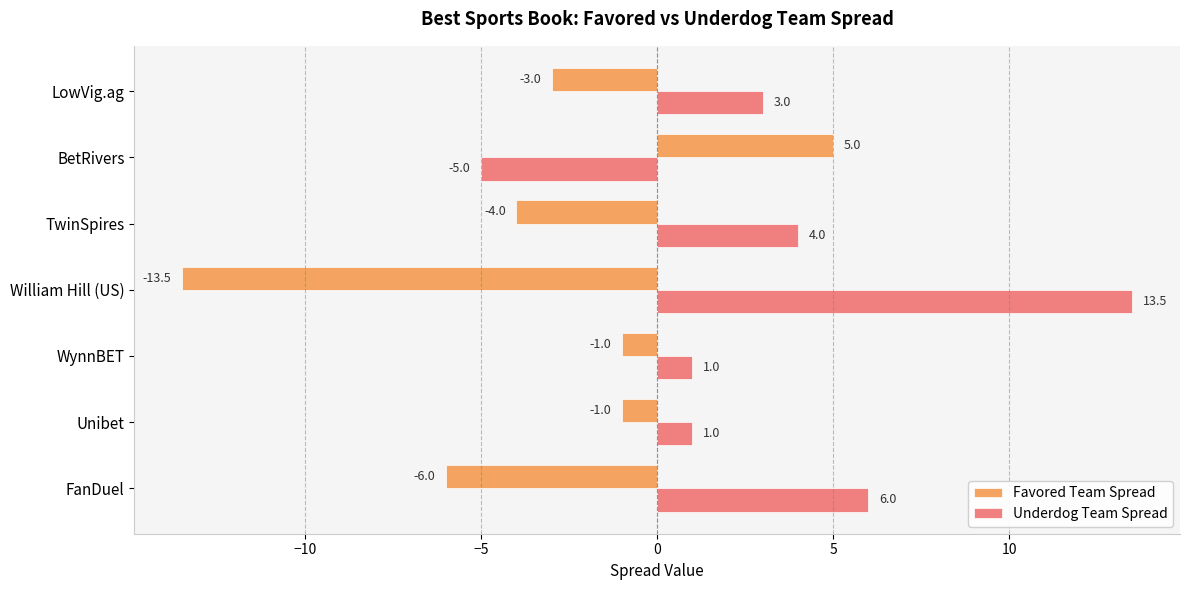

Which category has the highest value in the Favored Team Spread series?

BetRivers